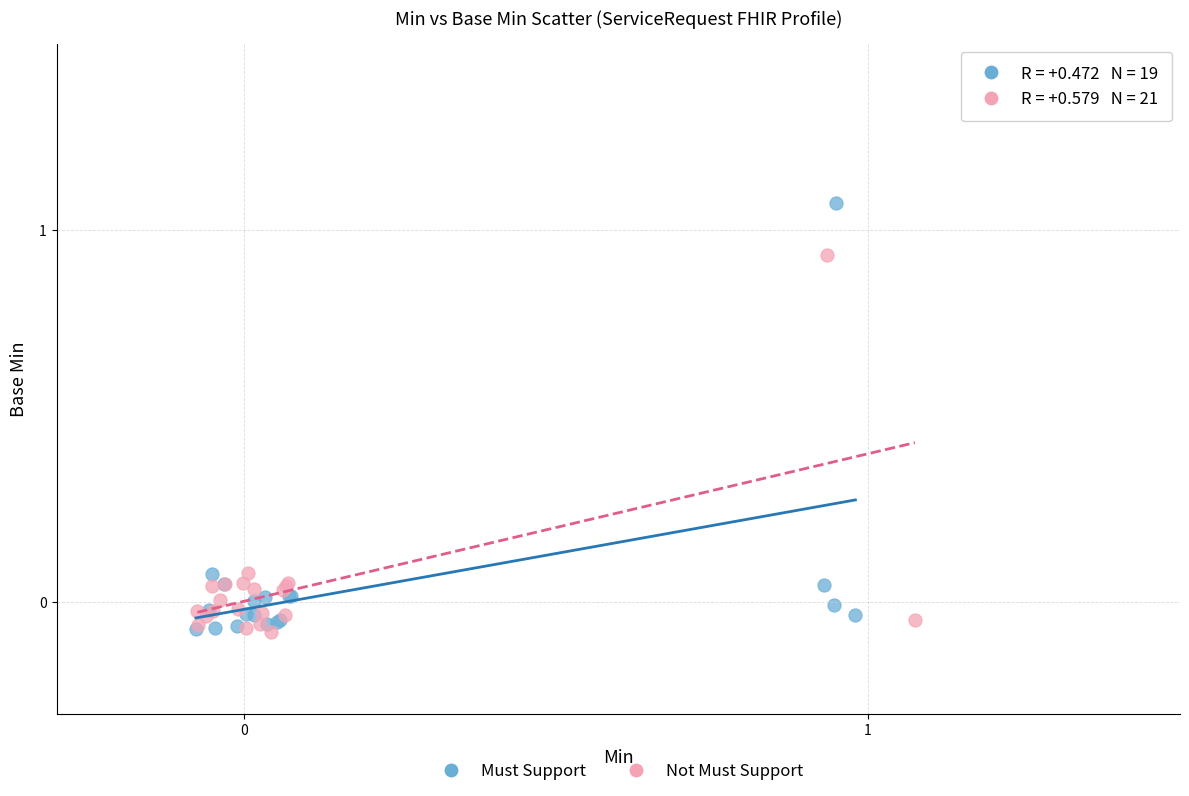

Which series has the largest Y range (max minus min)?

Must Support